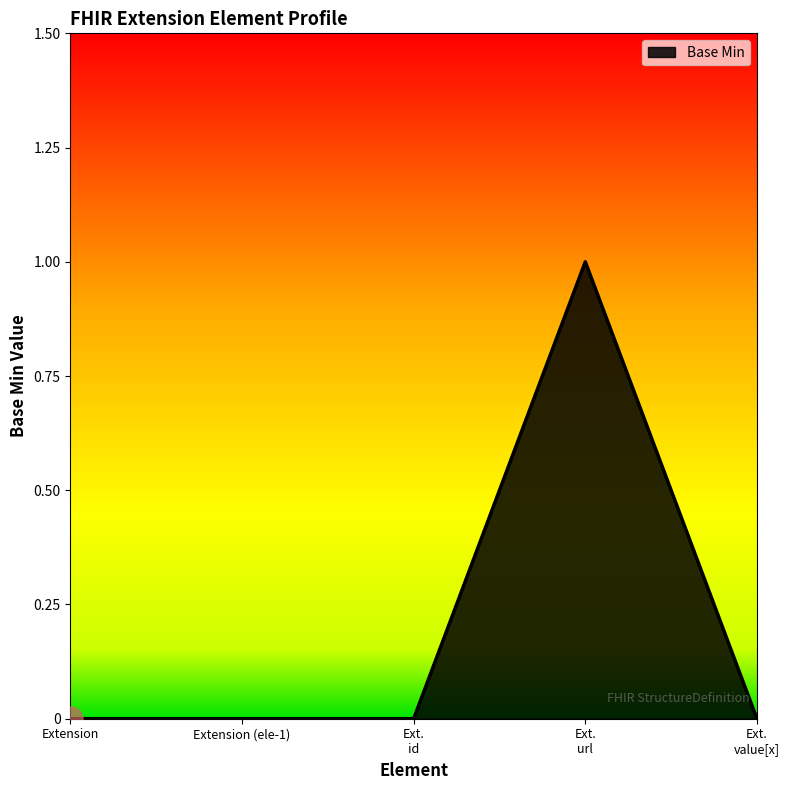

What position from the left is Extension (ele-1)?

2